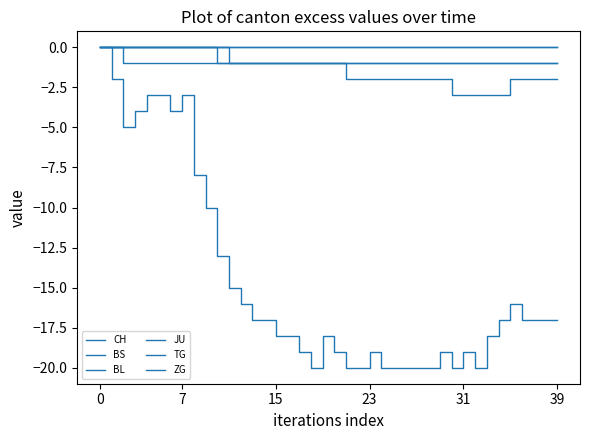

Does the chart have visible grid lines?

No